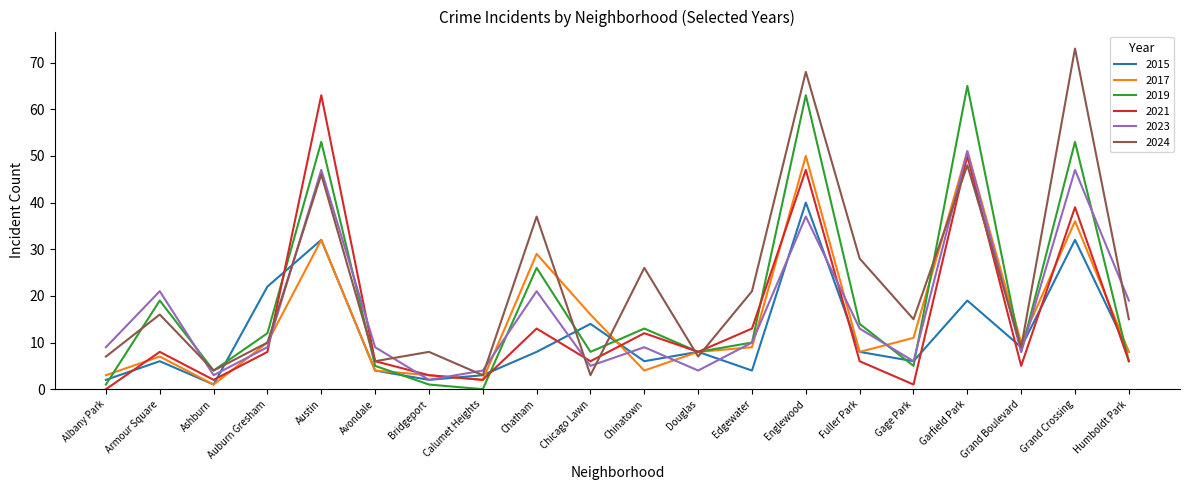

Where is 2019 nearest to the value 32?

Chatham